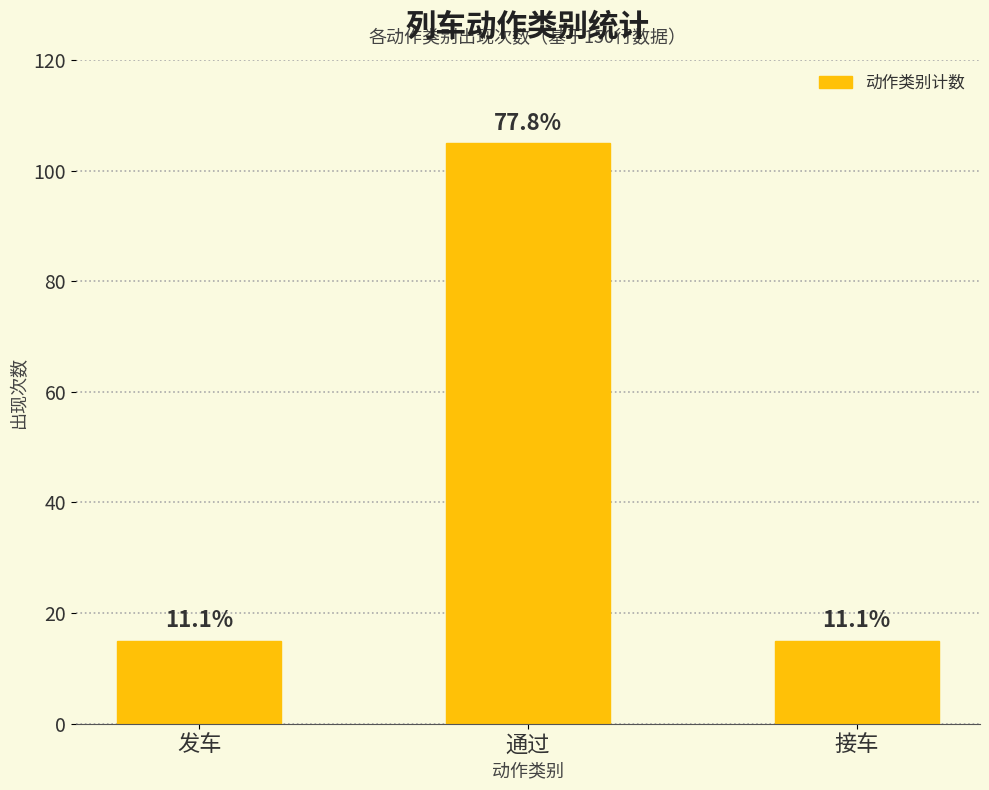

What is the label of the 2nd bar from the right?

通过